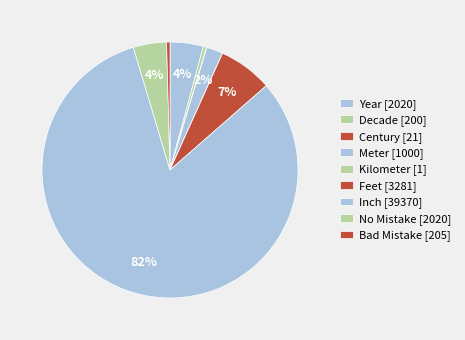

Rank the categories by value from highest to lowest.

Inch, Feet, Year, No Mistake, Meter, Bad Mistake, Decade, Century, Kilometer